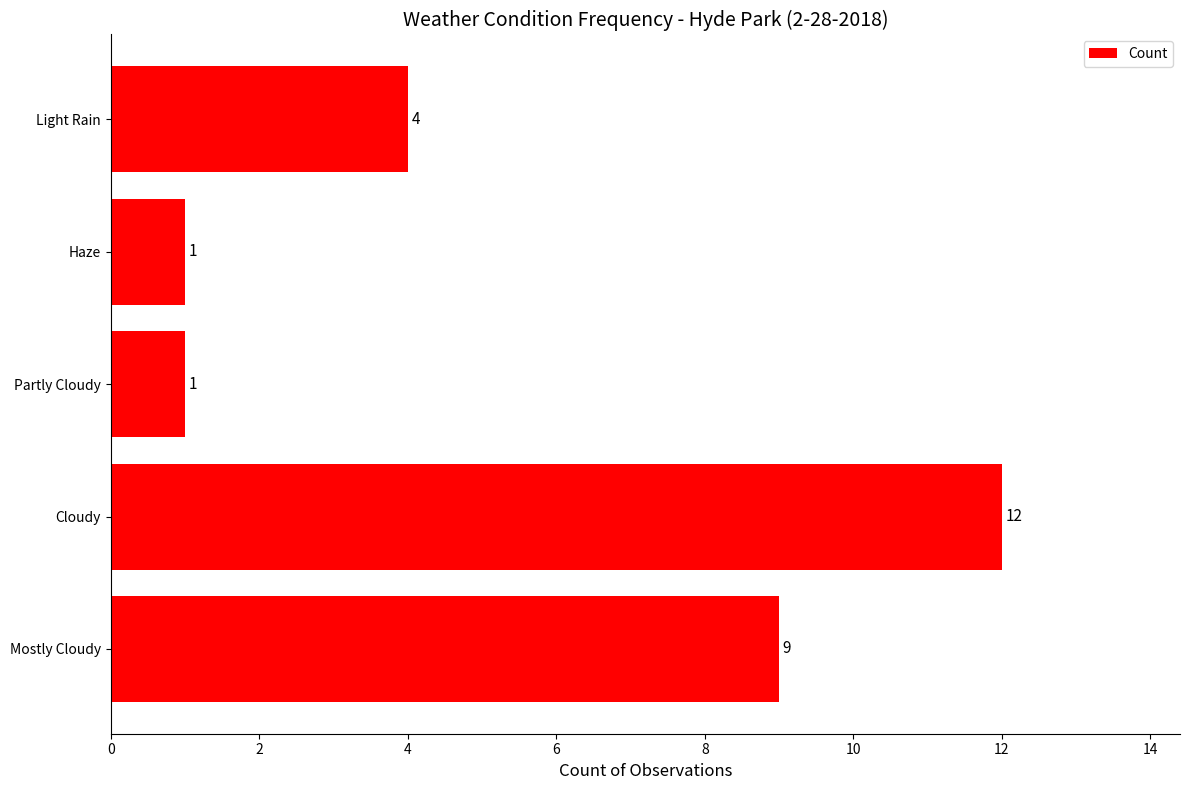

What is the difference between the second highest and second lowest values?

8